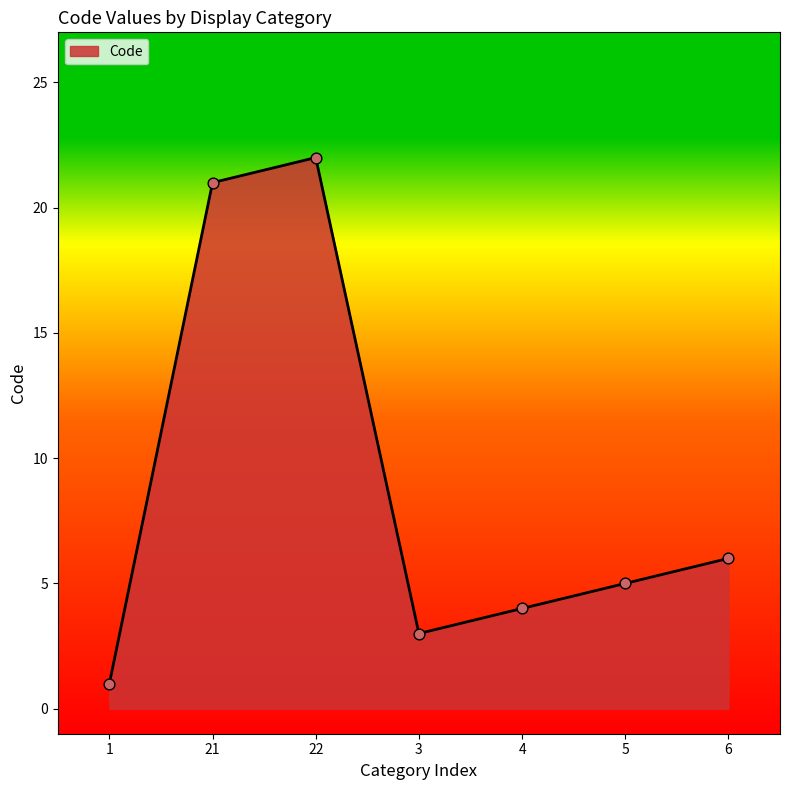

Which has a higher value, 21 or 5?

21